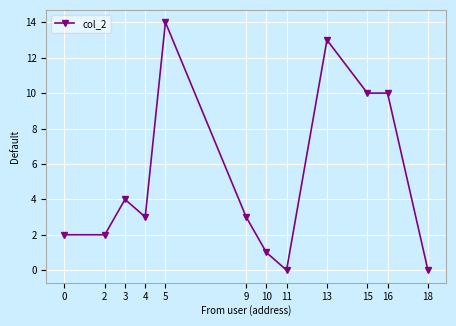

What is the difference between the maximum and minimum values?

14